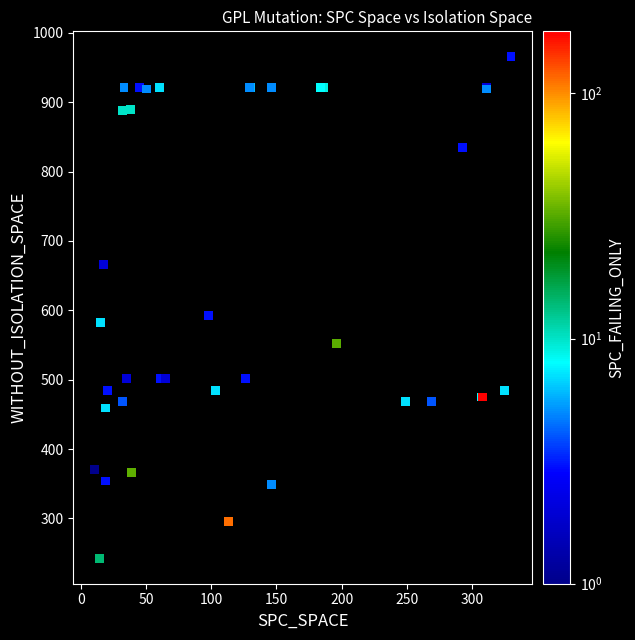

What Y value in the scatter plot is closest to 604?

592